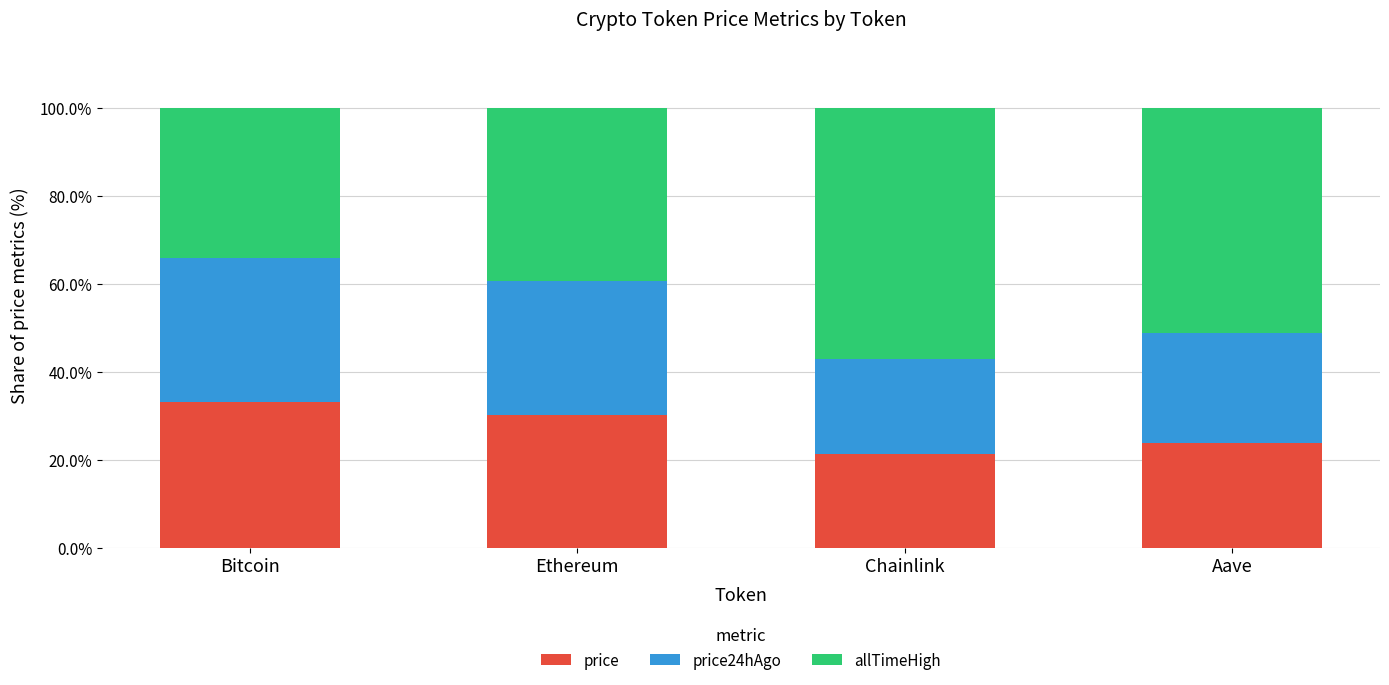

Which series changed the most between Bitcoin and Ethereum?

allTimeHigh